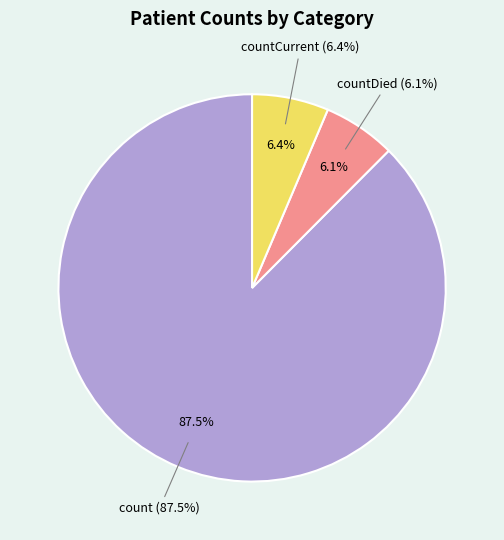

Between count and countCurrent, which is larger?

count